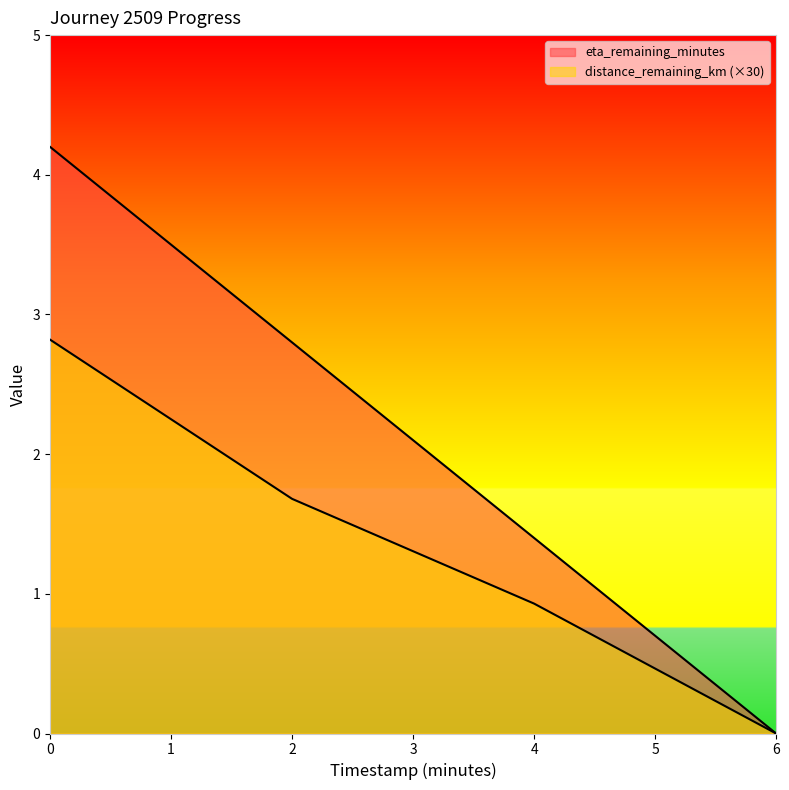

How many lines are shown in the chart?

2